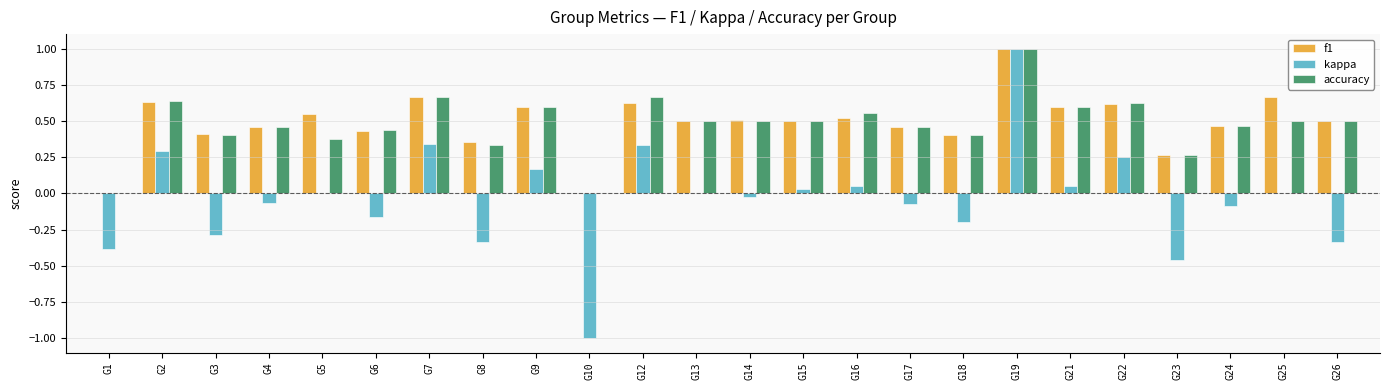

What is the highest value of the accuracy series?

1.0